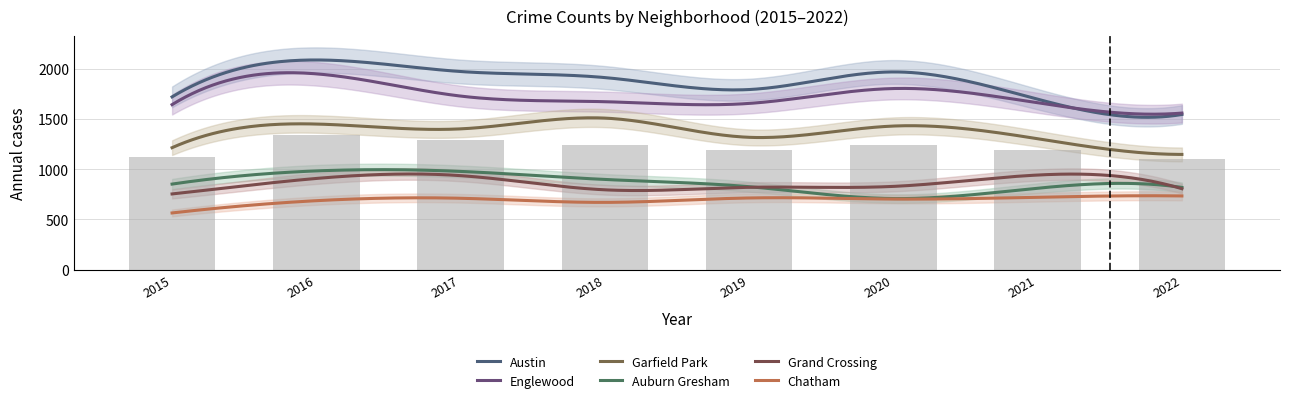

Between 2018 and 2021, which is larger?

2018